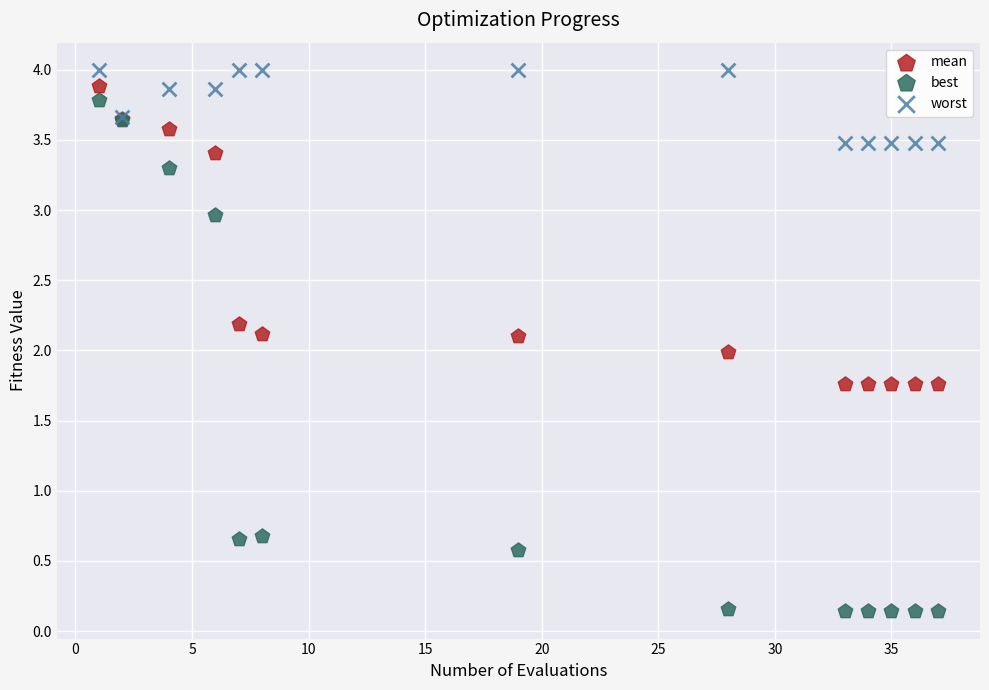

Which series reaches the maximum Y coordinate?

worst